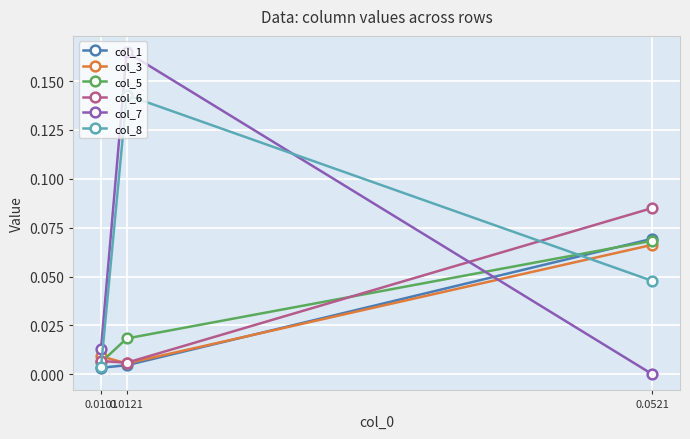

The value of col_6 at 0.0121 is 0.0. True or false?

True